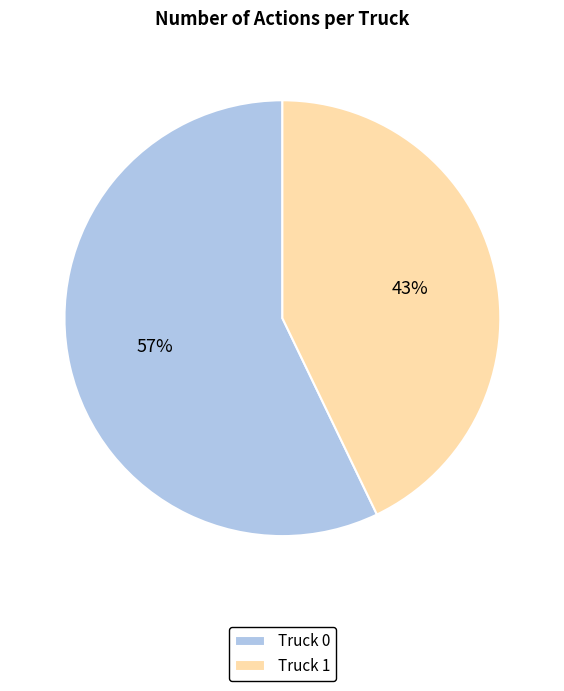

What percentage is the Truck 0 slice, to the nearest percent?

57%